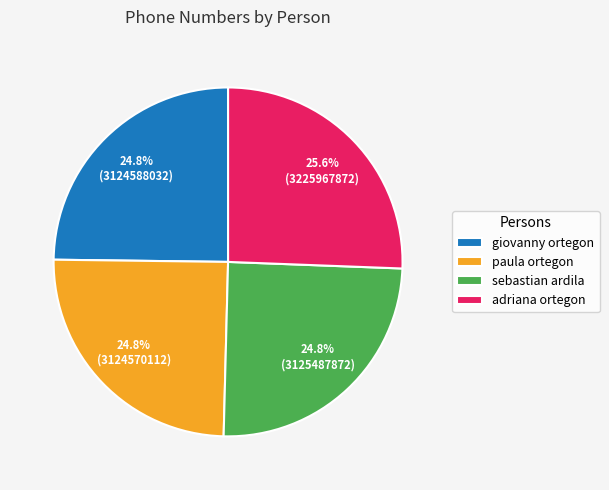

What percentage is NOT represented by adriana ortegon?

74.4%